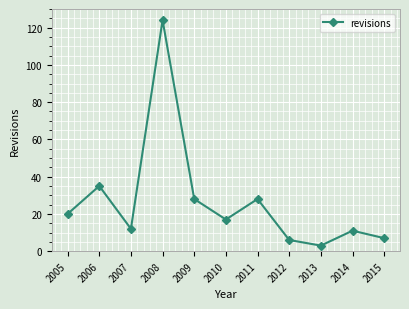

What is the minimum value shown in the chart?

3